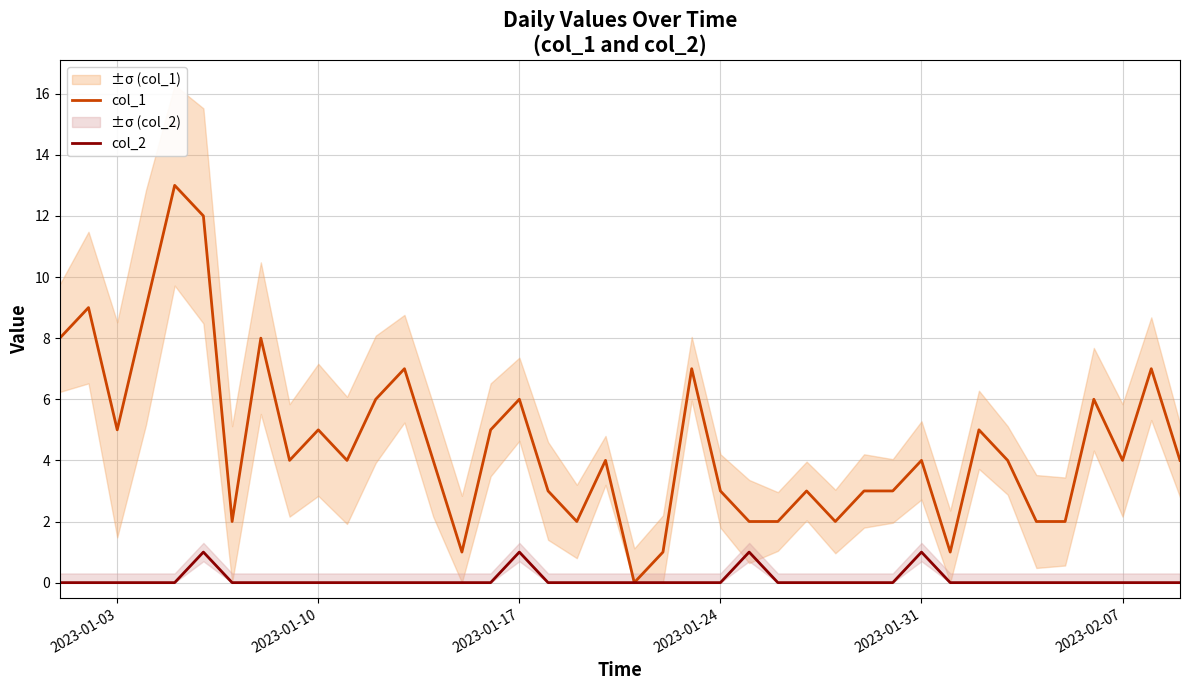

What is the sum of the col_2 values at 2023-02-07 and 2023-01-17?

1